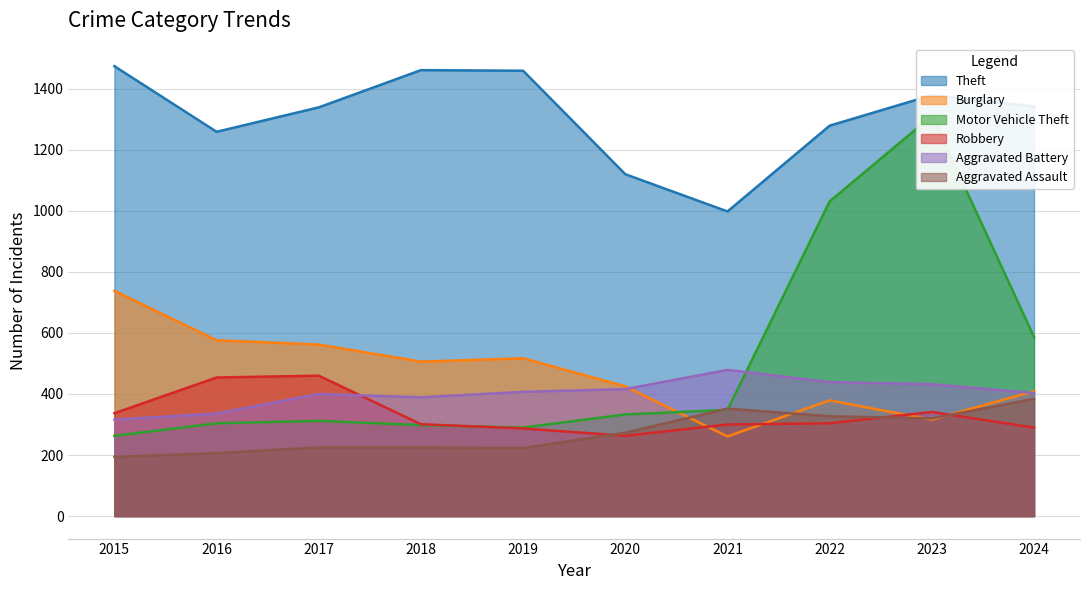

True or false: Theft and Motor Vehicle Theft cross at least once.

False